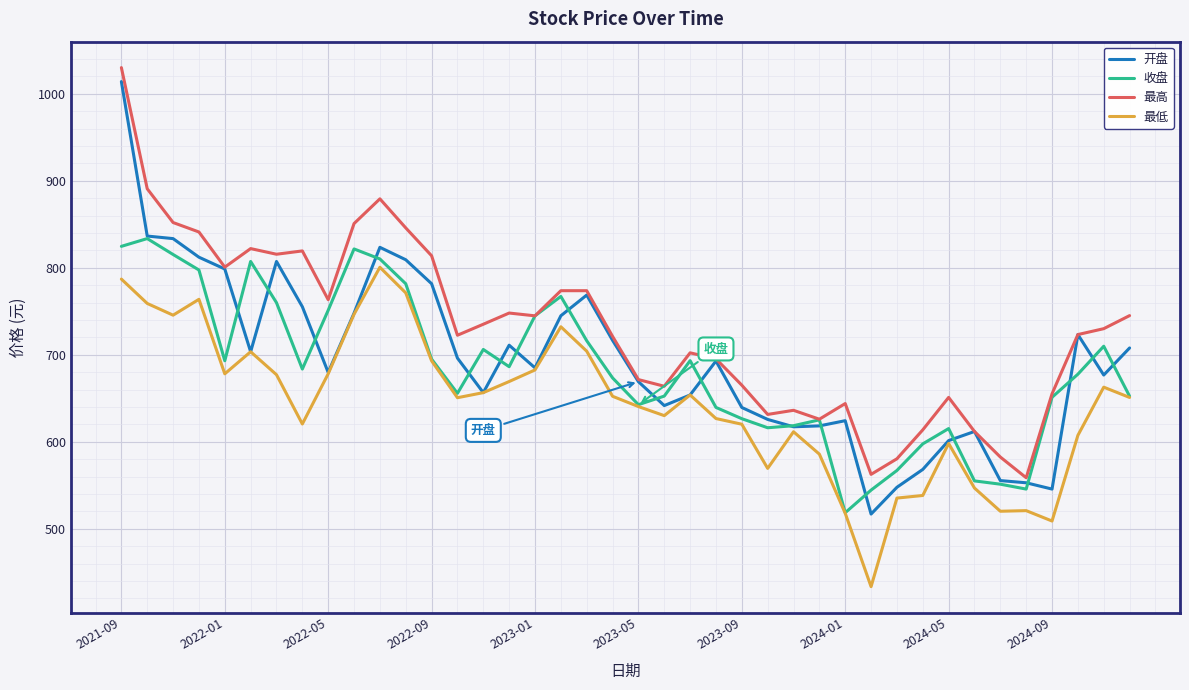

What is the greatest value displayed?

1030.0